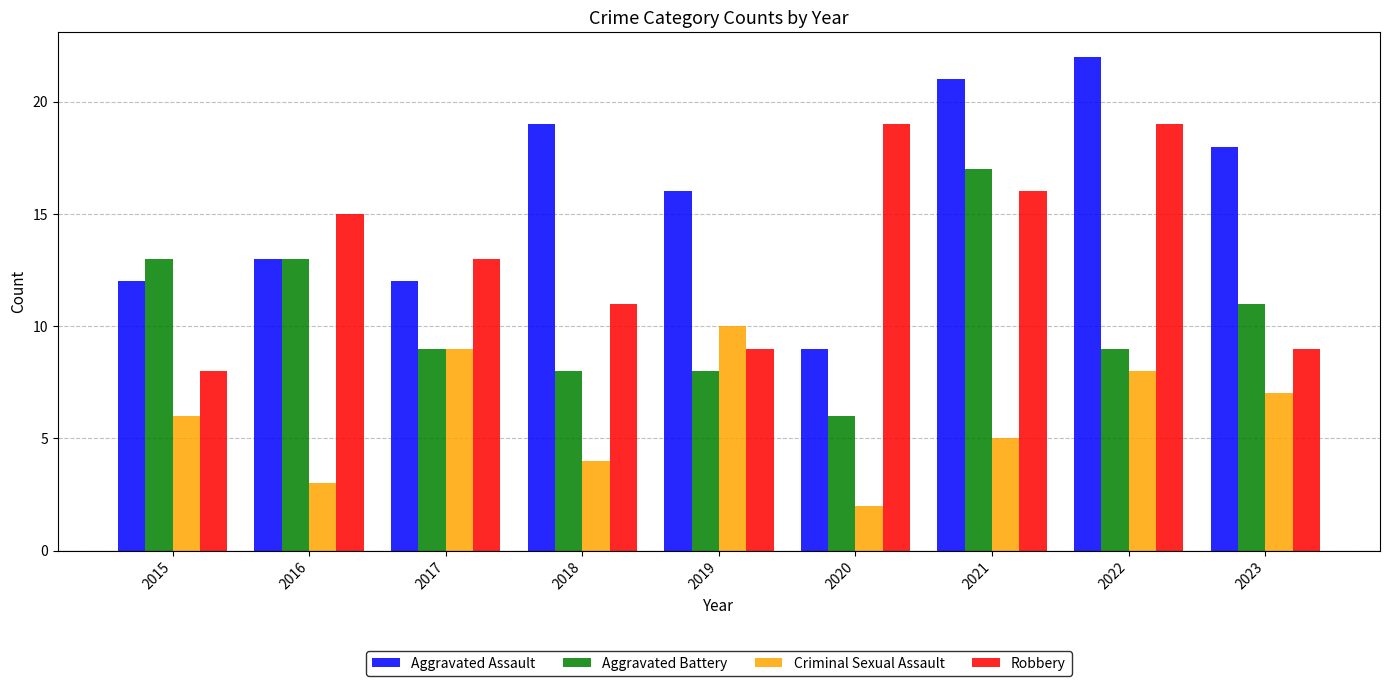

How many bars are there in total?

36